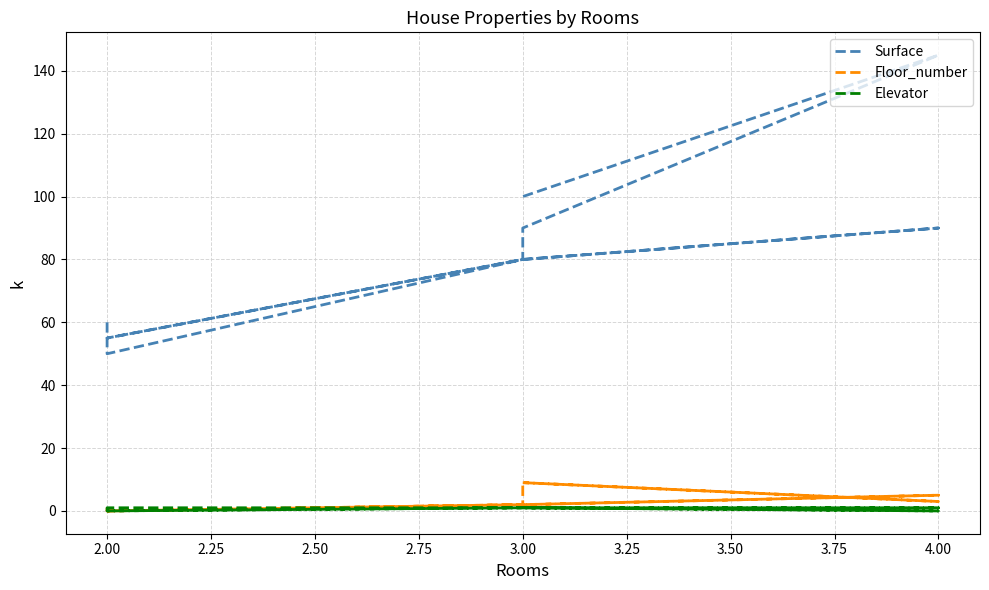

True or false: Floor_number and Elevator intersect in this chart.

True